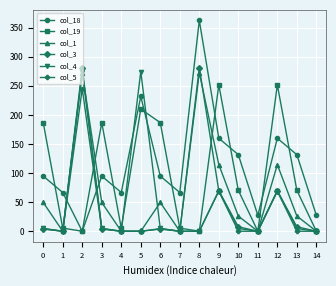

Is it true that col_5 equals -158.7 at 1?

False